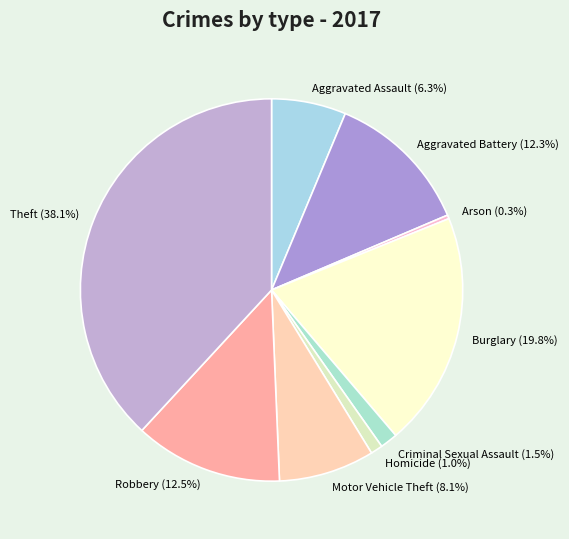

Count the number of slices in the pie.

9